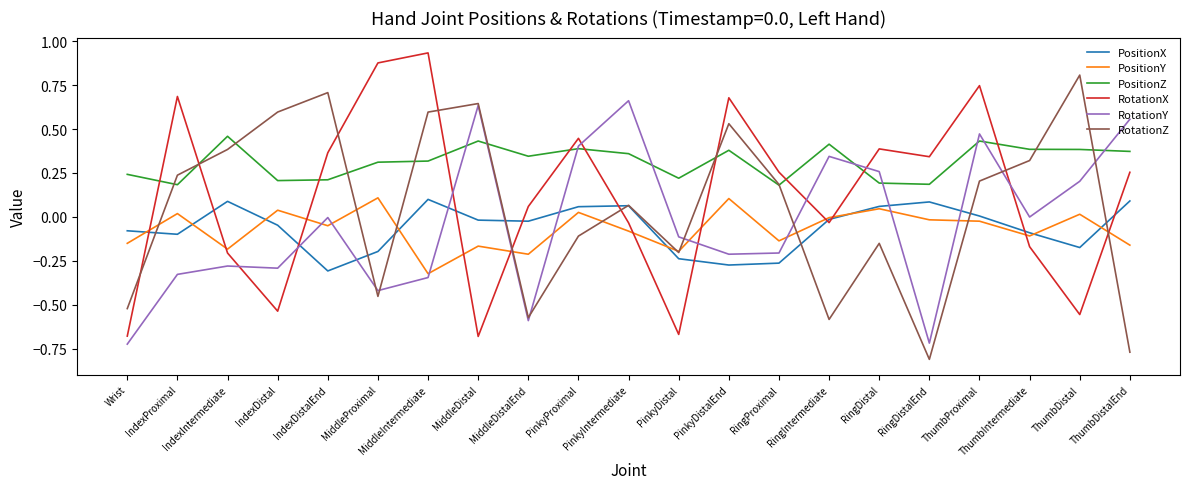

What is the maximum value for RotationZ?

0.8